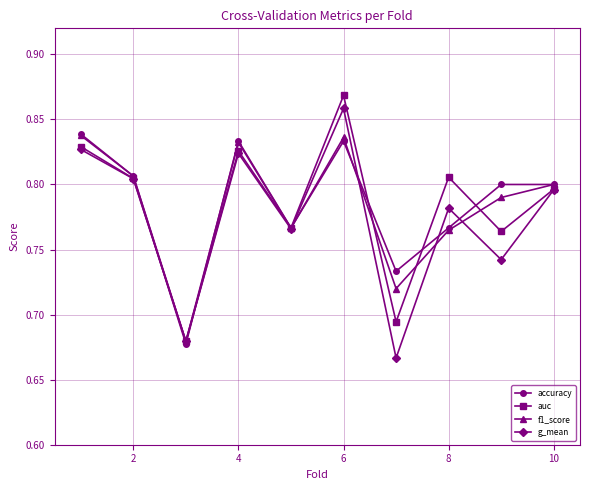

How many lines are shown in the chart?

4